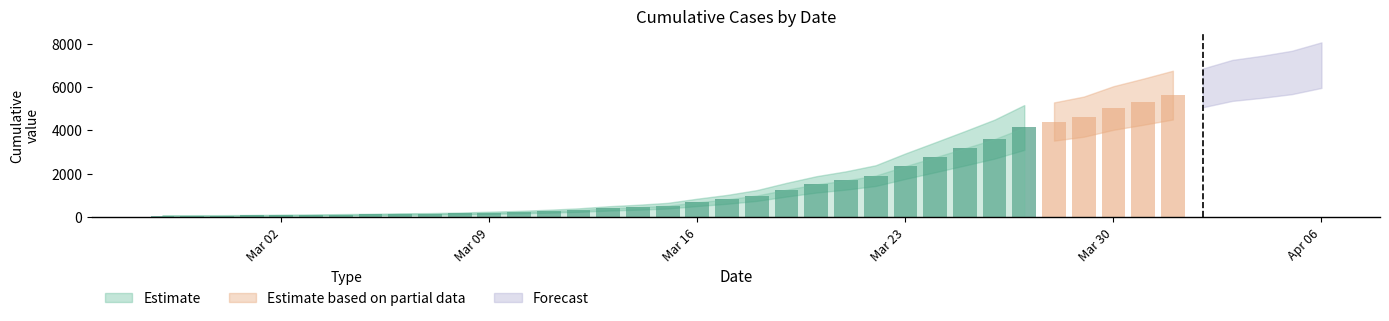

Reading left to right, extract all data points from this chart.

65	69	70	77	88	96	109	120	139	147	167	198	228	270	321	398	453	524	678	817	994	1262	1506	1687	1911	2347	2756	3170	3594	4131	4405	4629	5029	5318	5623	5953	6301	6467	6666	7005